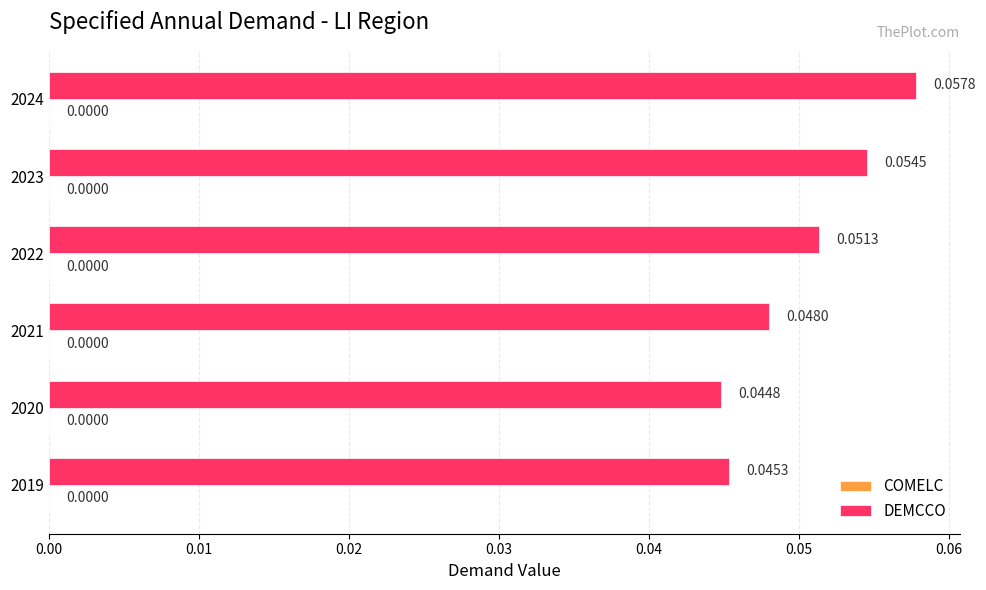

What is the sum of all values?

0.3